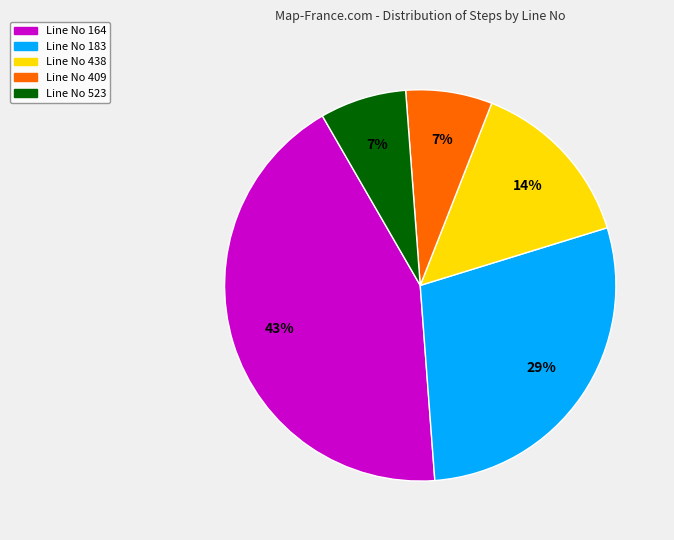

Does any single category account for the majority?

No